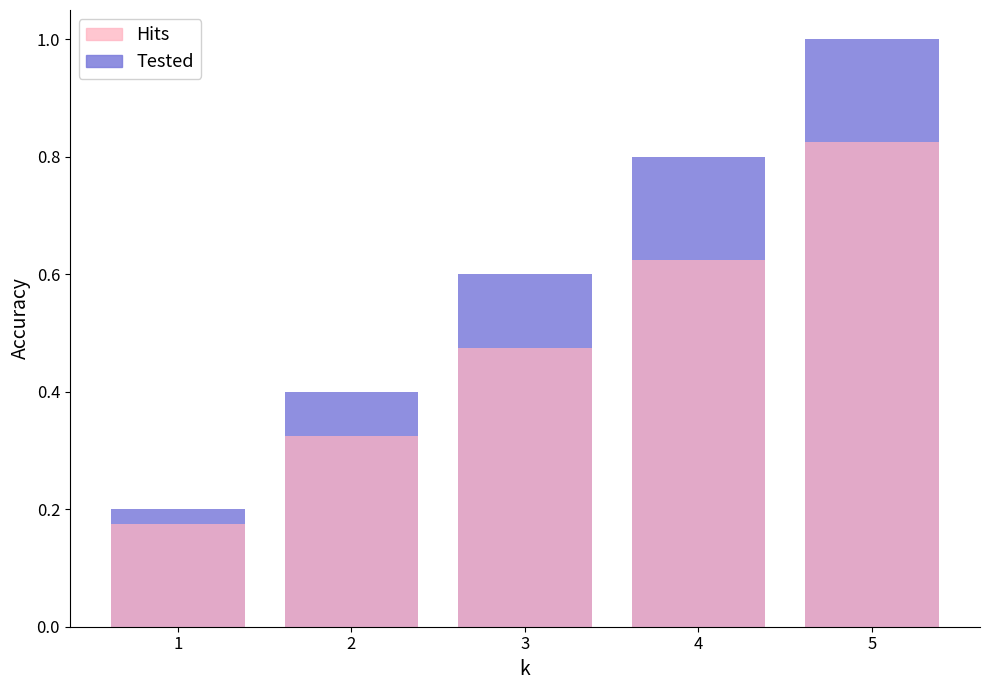

True or false: Hits has a value of 0.3 at 2.

True